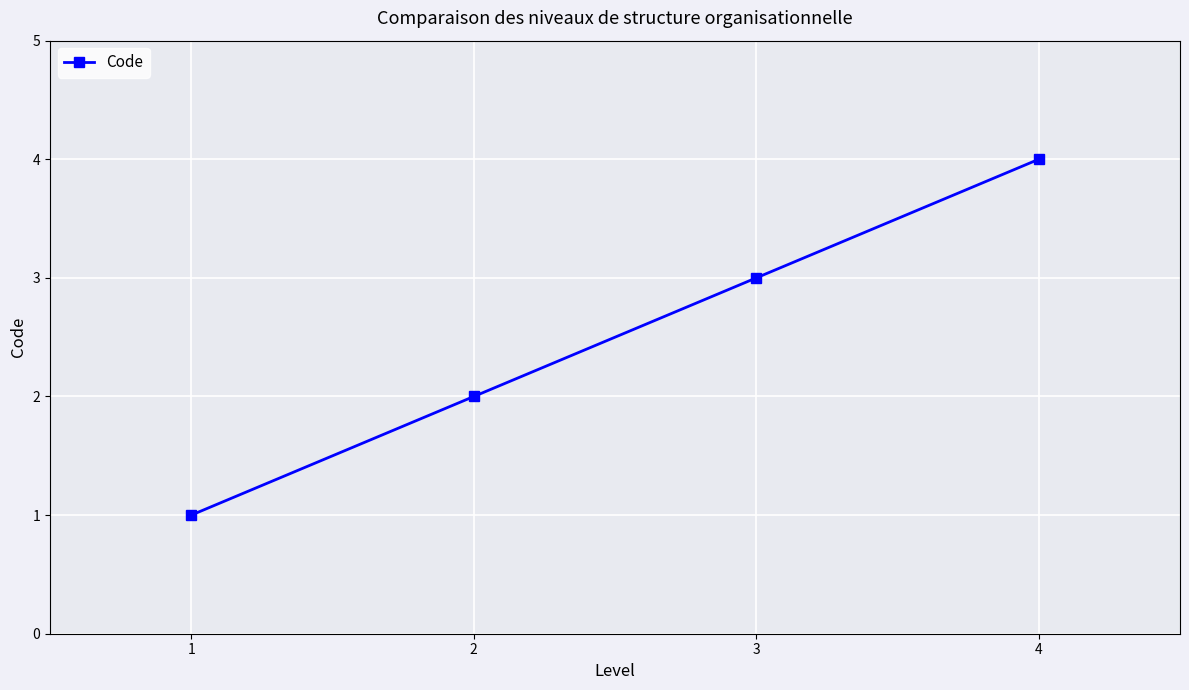

How many lines are shown in the chart?

1